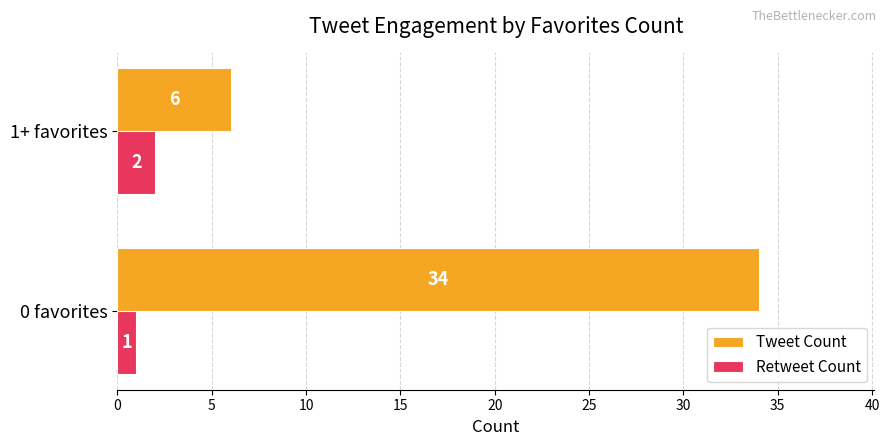

What is the spread (max minus min) of values at 0 favorites?

33